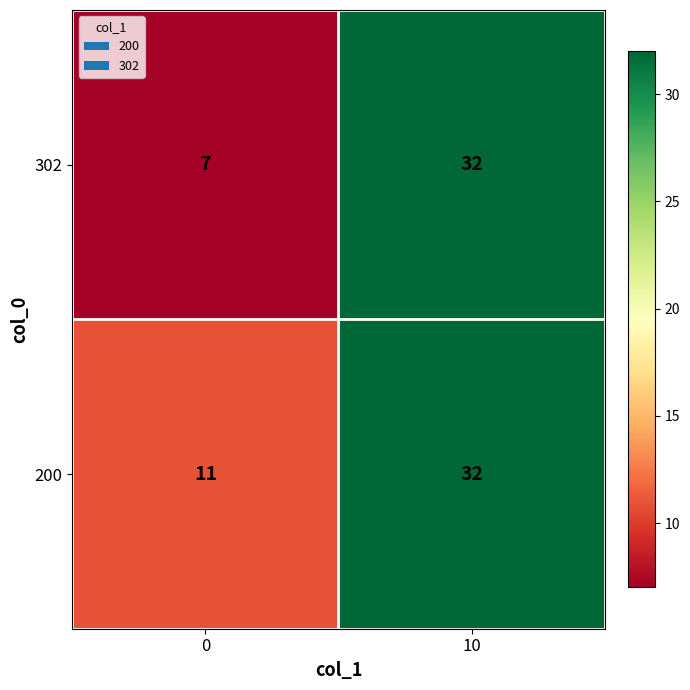

True or false: 200 has a value of 32 at 10.

True